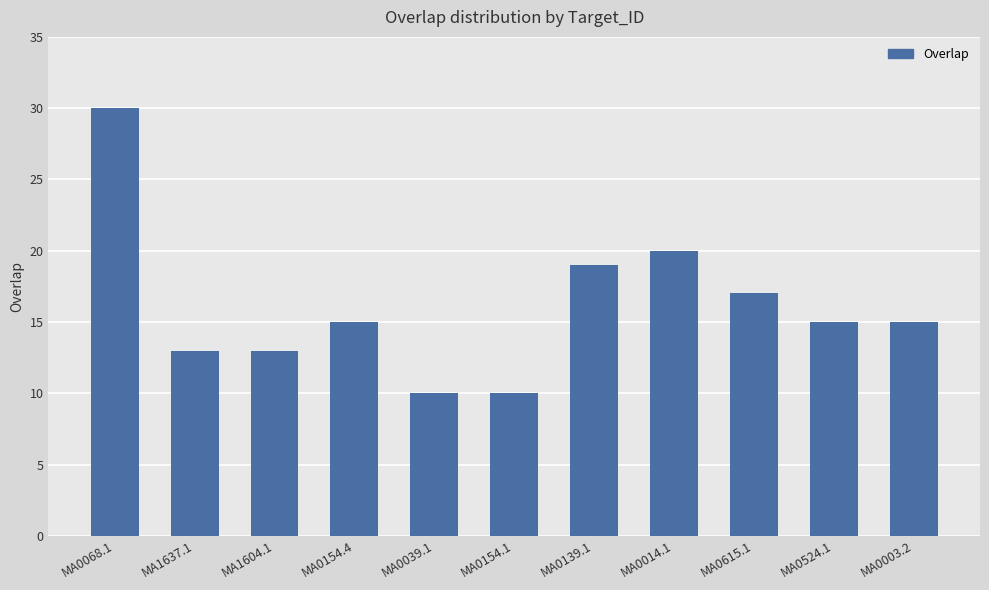

How many bars are there in total?

11